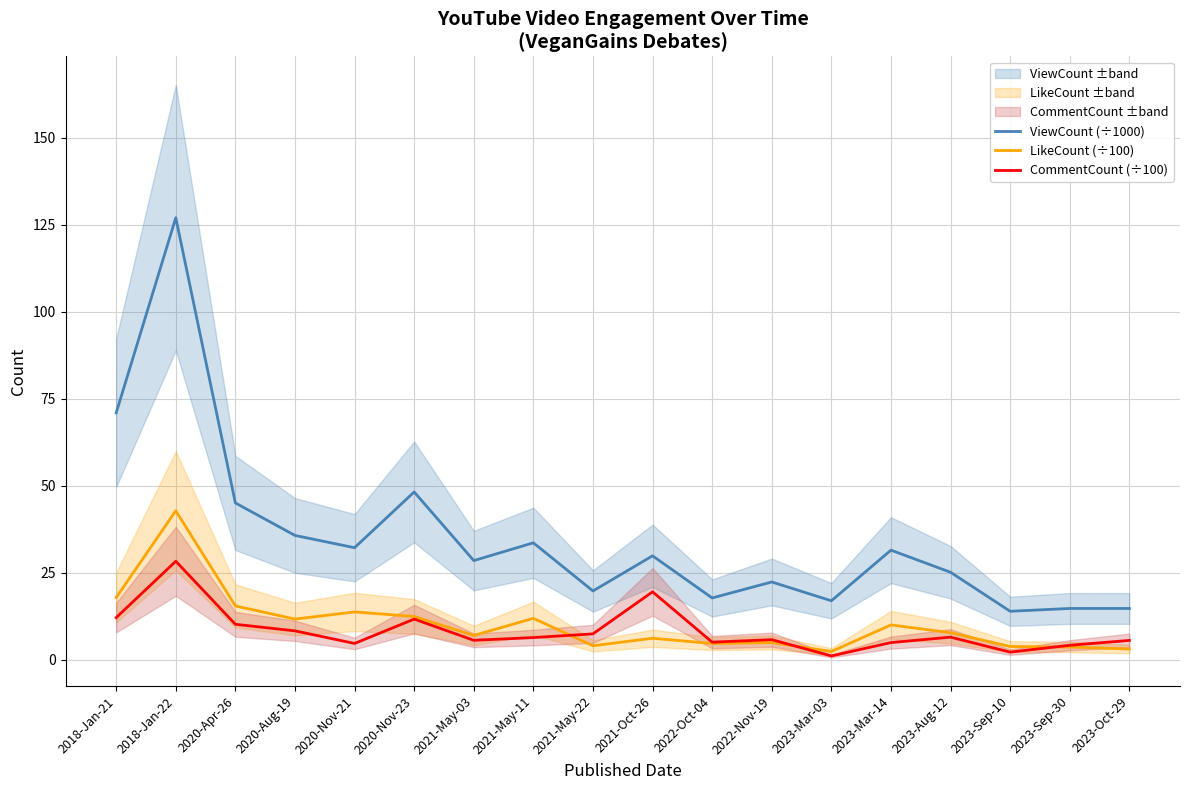

Does the chart display data point markers on the line(s)?

No